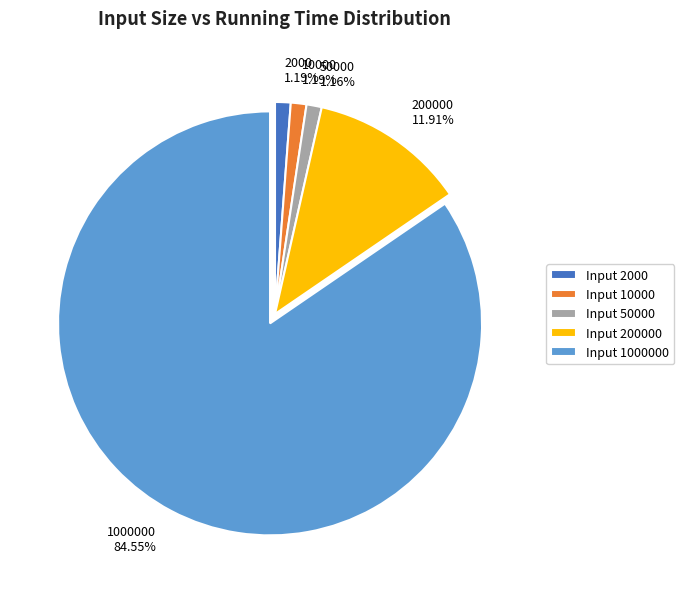

Does 2000 1.19% account for over 50% of the chart?

No